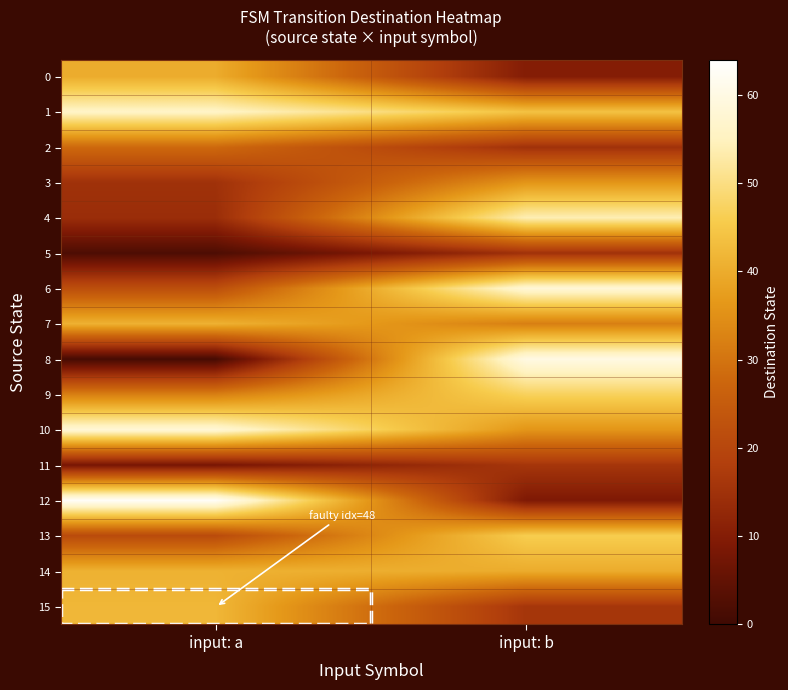

At how many categories does at least one series exceed 62?

1